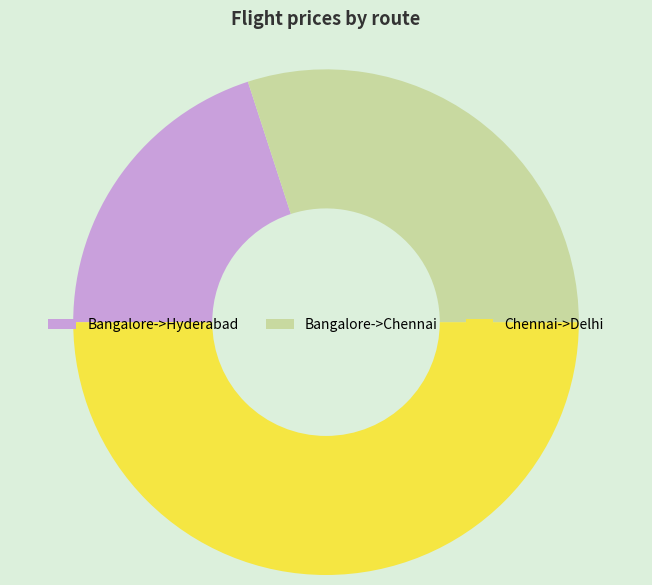

Does Bangalore->Chennai represent more than half of the total?

No